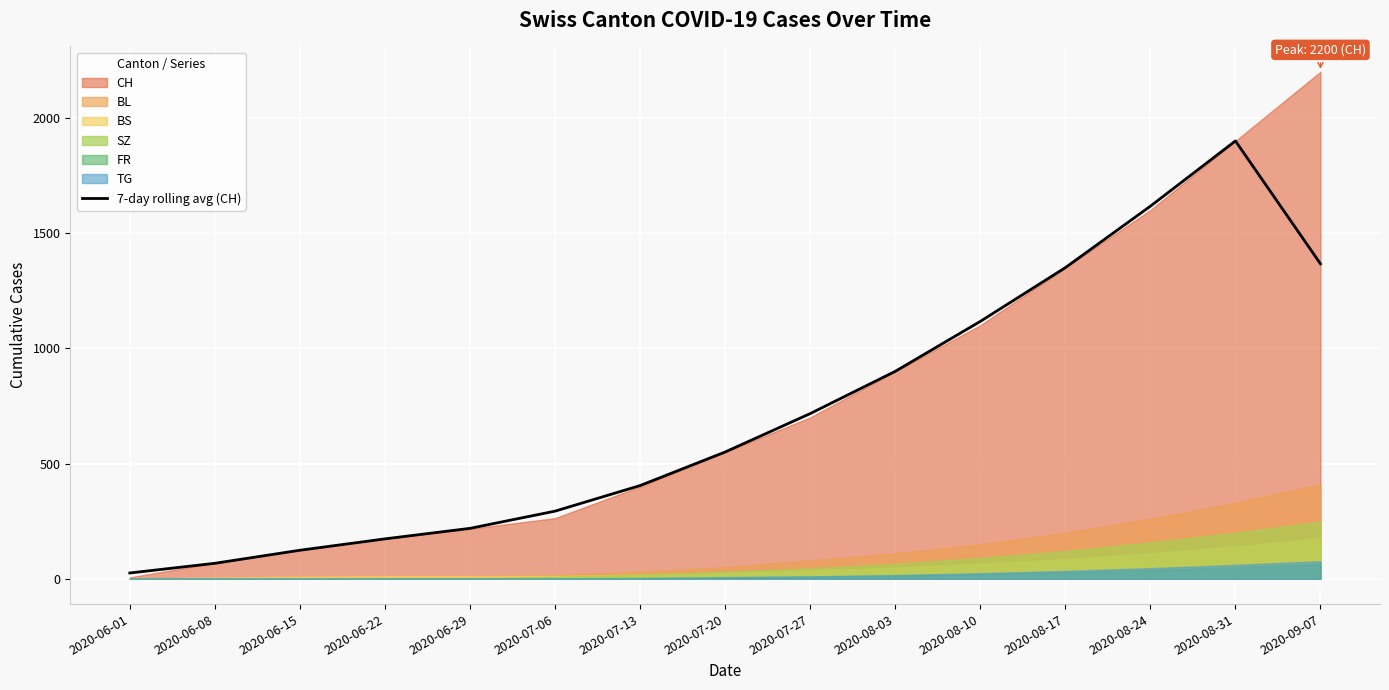

What is the maximum value for 7-day rolling avg (CH)?

1900.0